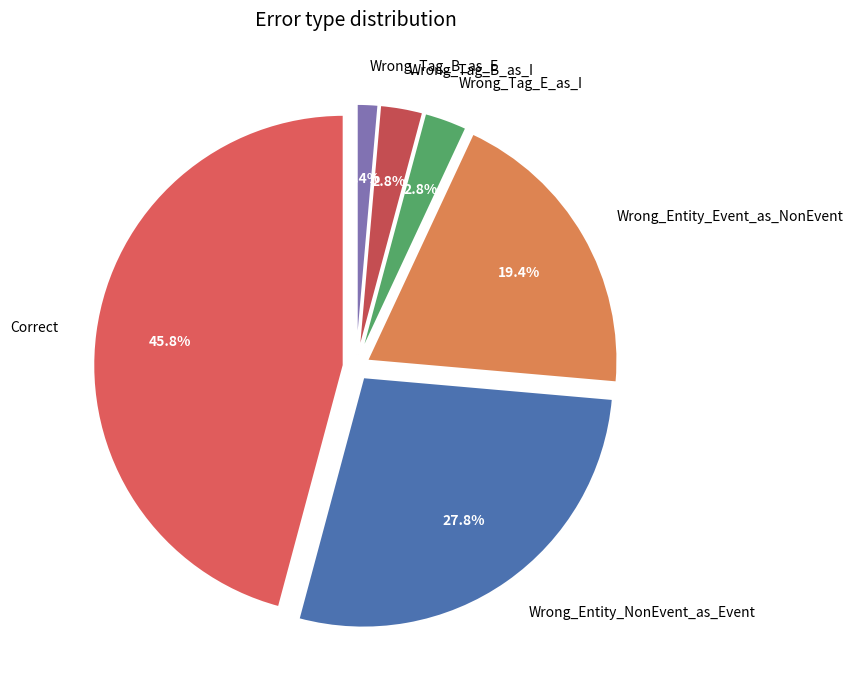

To the nearest percent, what percentage of the pie is Wrong_Tag_E_as_I?

3%